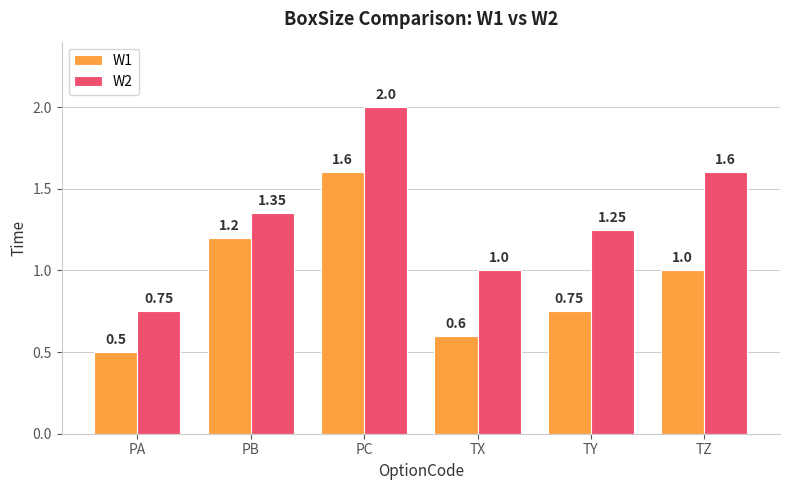

Which series has the largest total across all categories?

W2